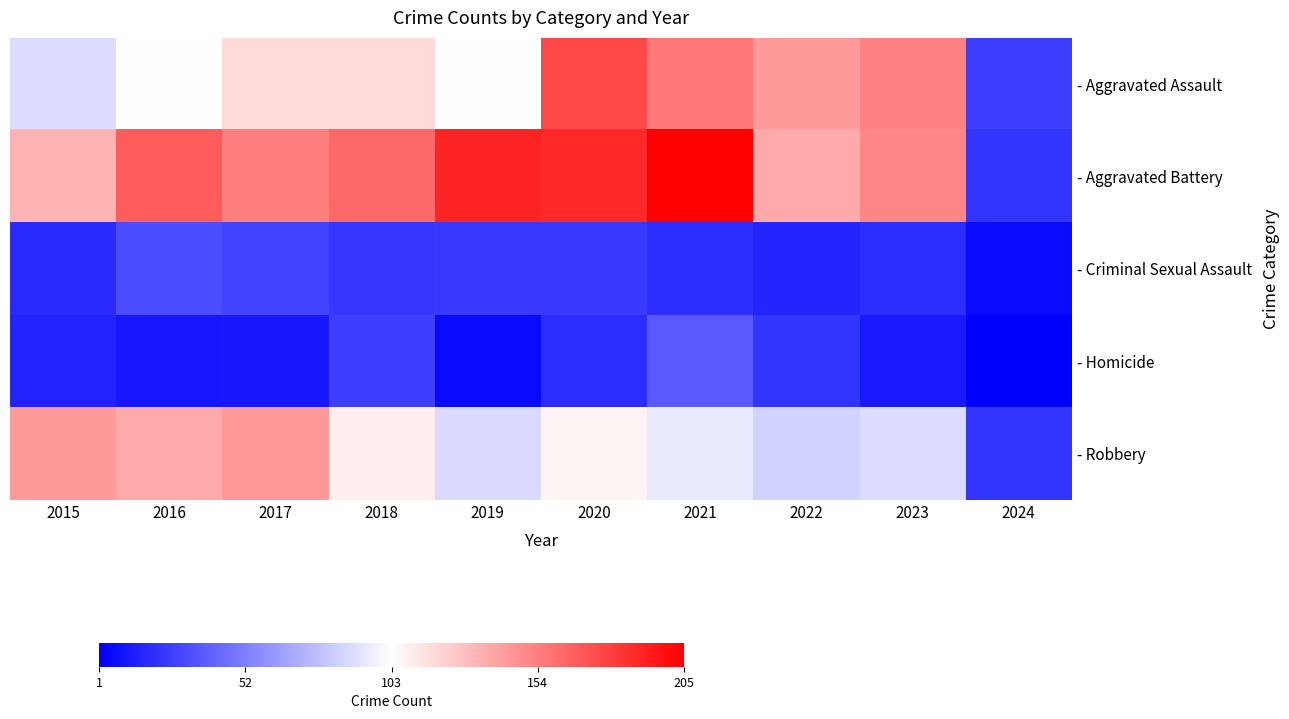

Which series has the widest spread of values?

- Aggravated Battery